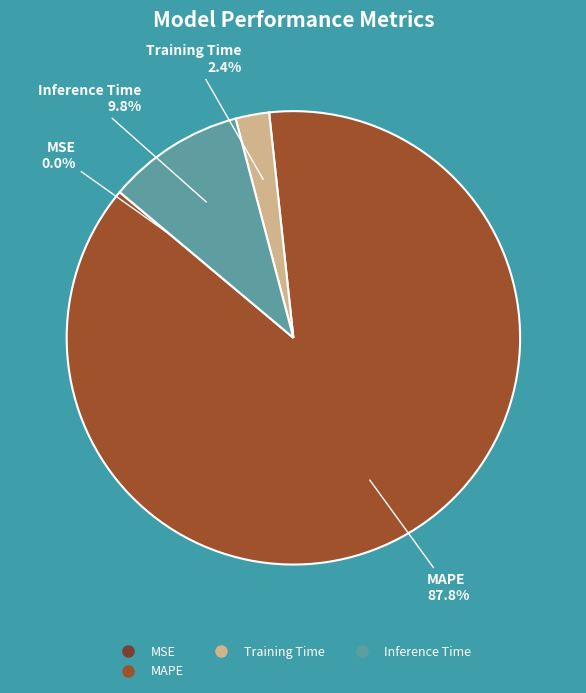

Is there any slice that represents more than half of the pie?

Yes